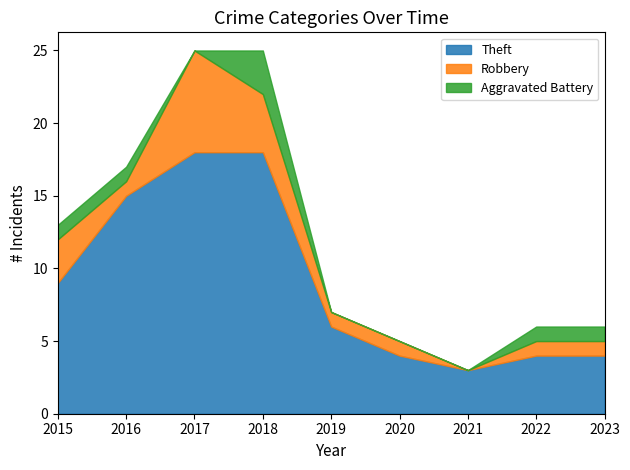

At which category is the sum across all series the highest?

2017